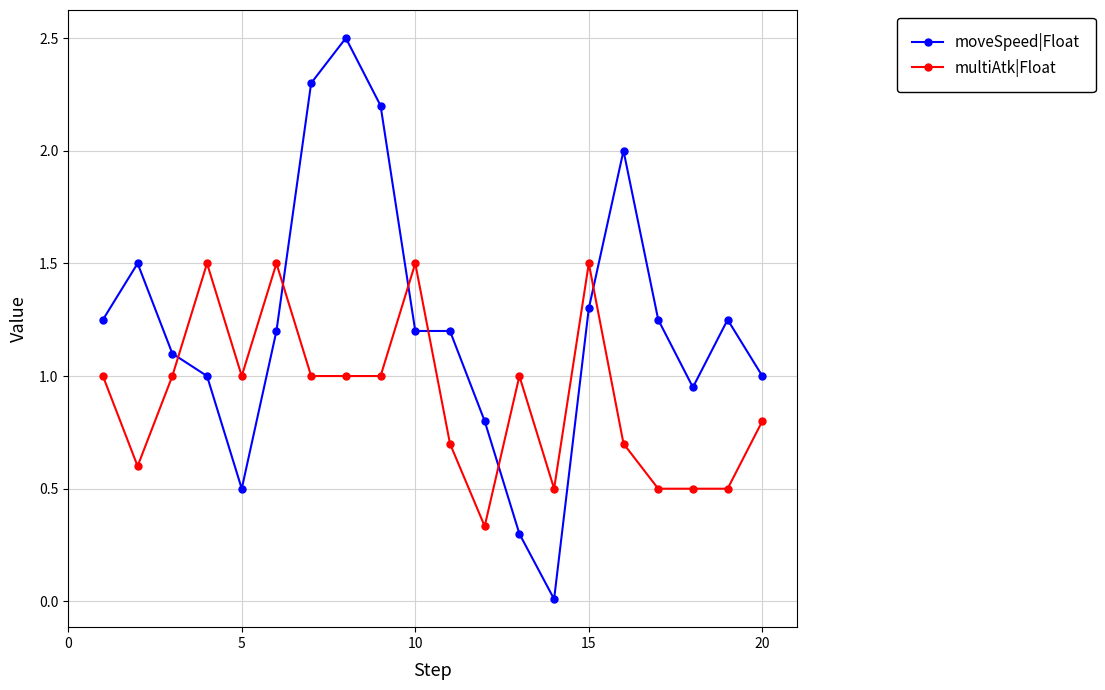

True or false: moveSpeed|Float has more than 1 interior local peaks.

True